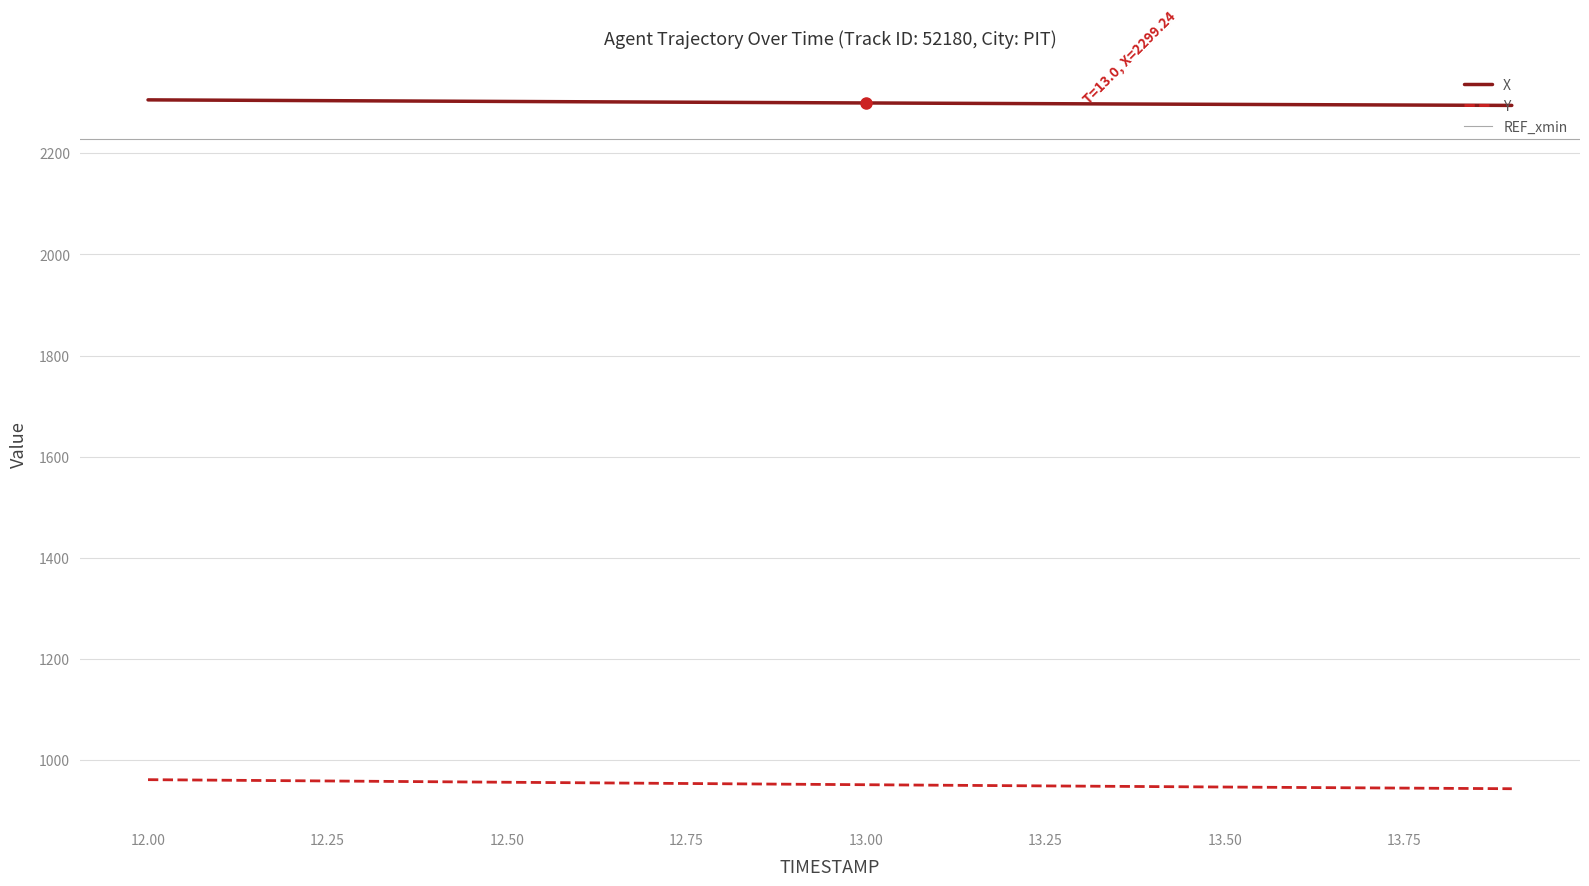

True or false: X and Y intersect in this chart.

False